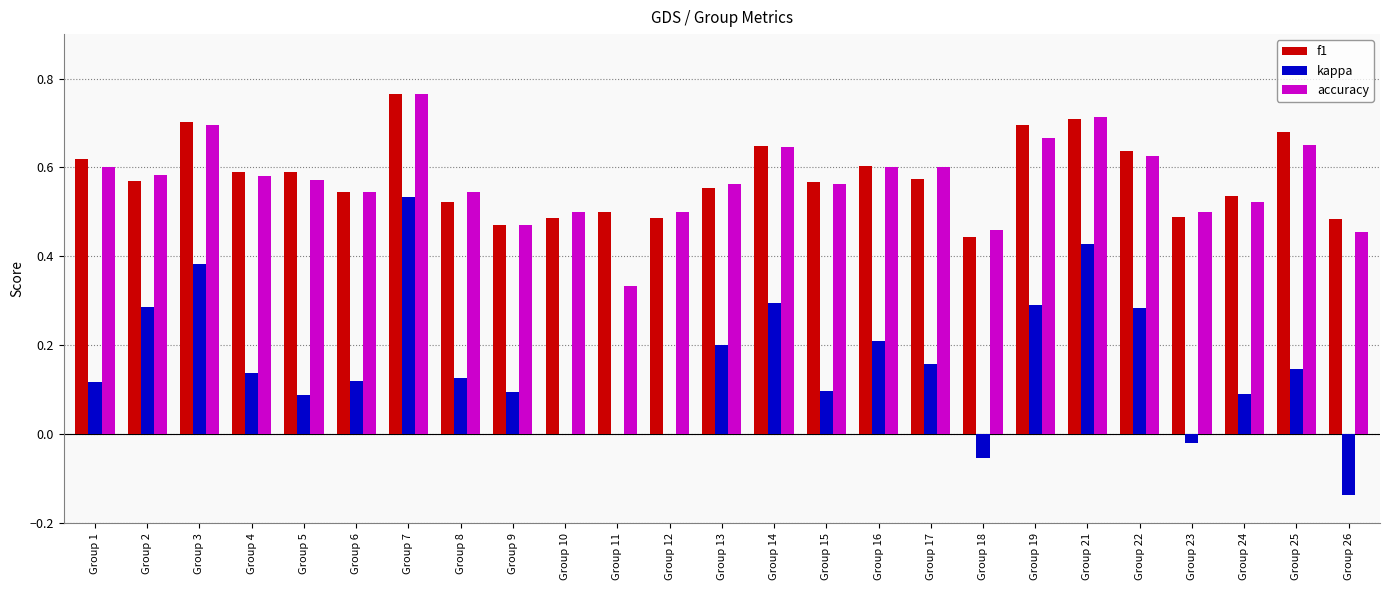

Is the value of f1 at Group 22 greater than the value of kappa at Group 7?

Yes